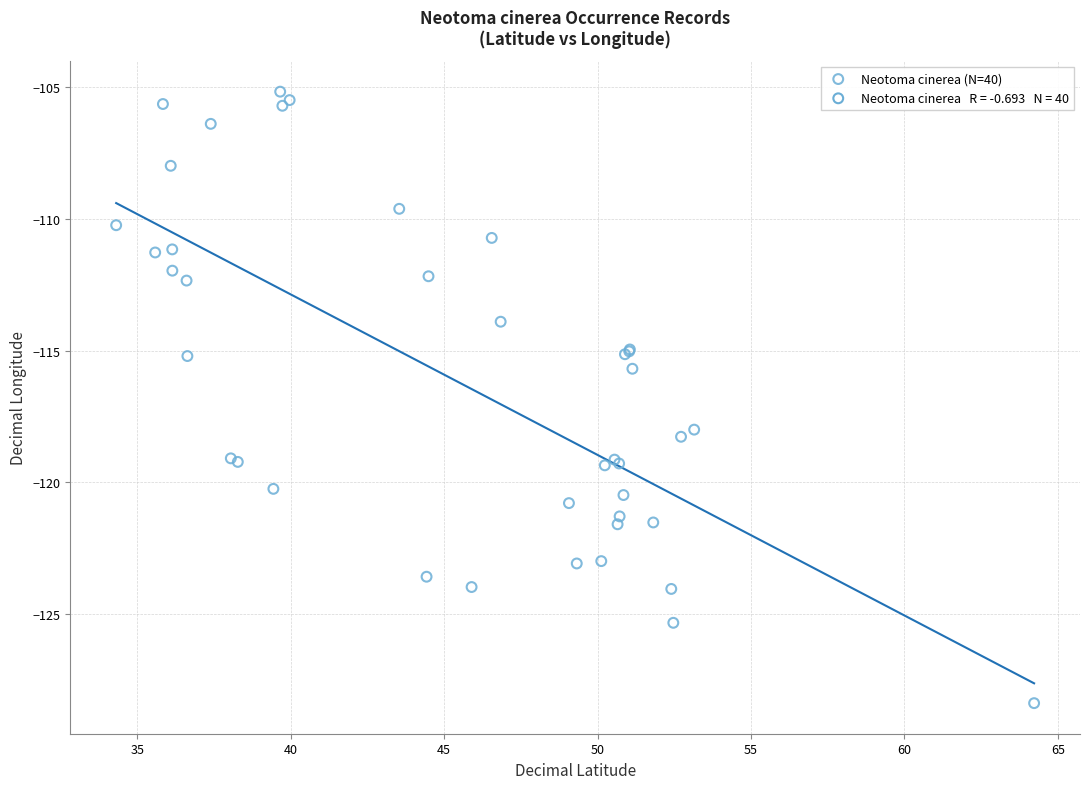

What Y value in the scatter plot is closest to -116?

-115.7